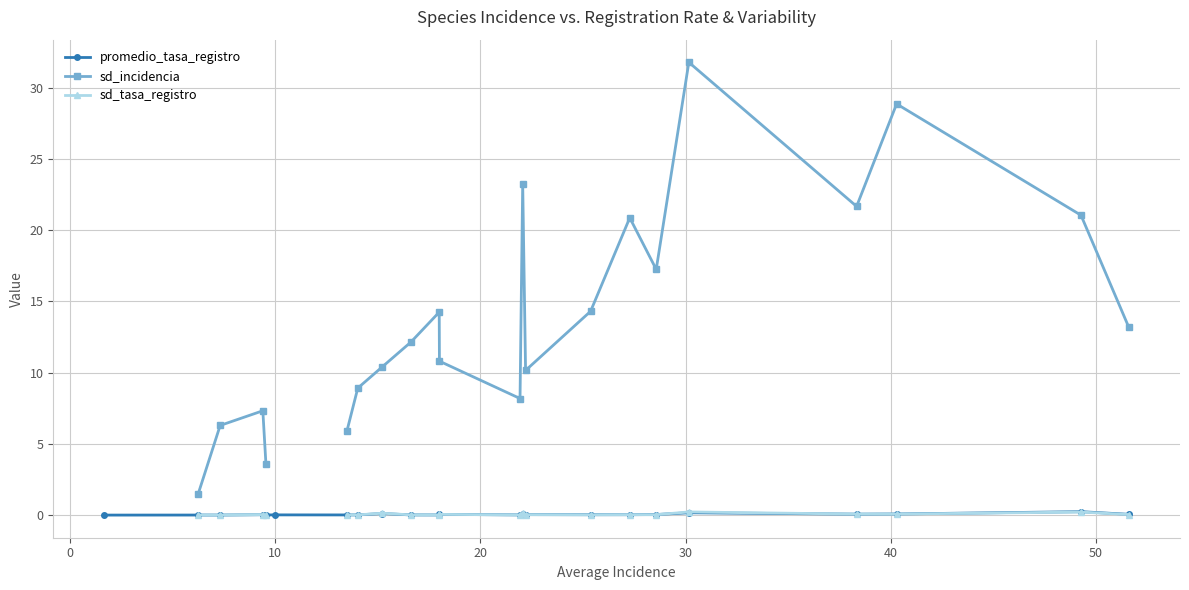

Is it true that sd_incidencia equals 6.3 at 30?

False